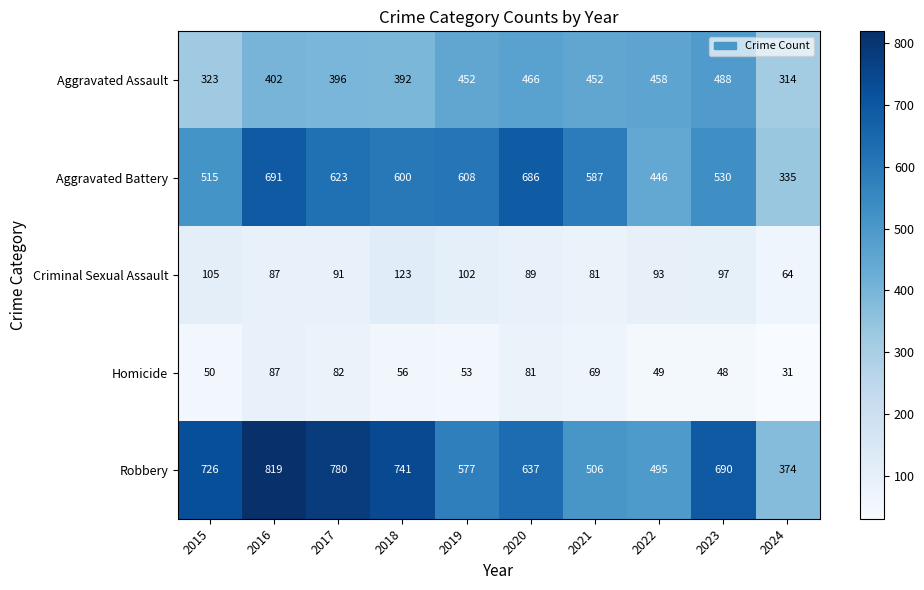

True or false: Robbery has a value of 1349 at 2017.

False